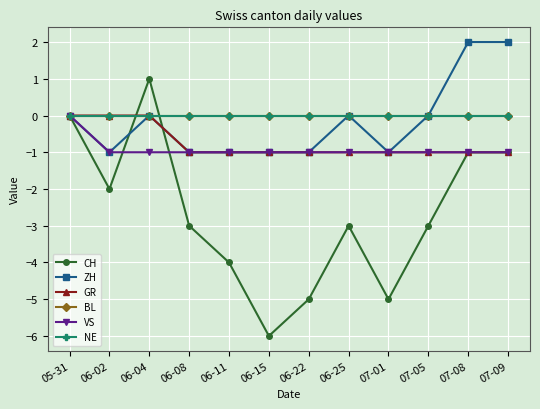

Is this an area chart (filled region under the line)?

No